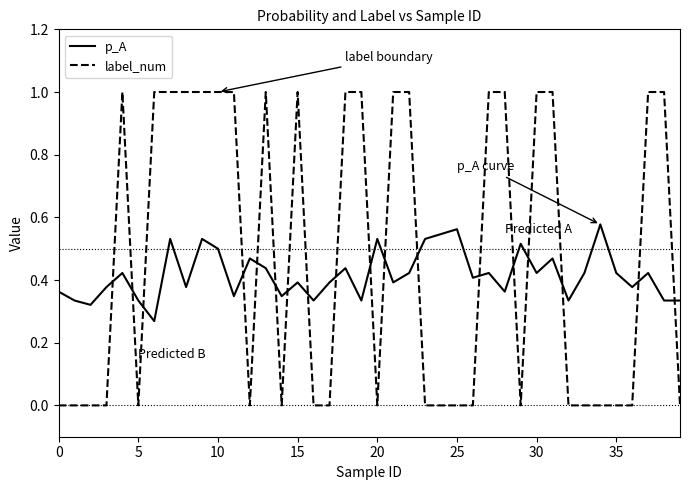

Which series has the widest spread of values?

label_num